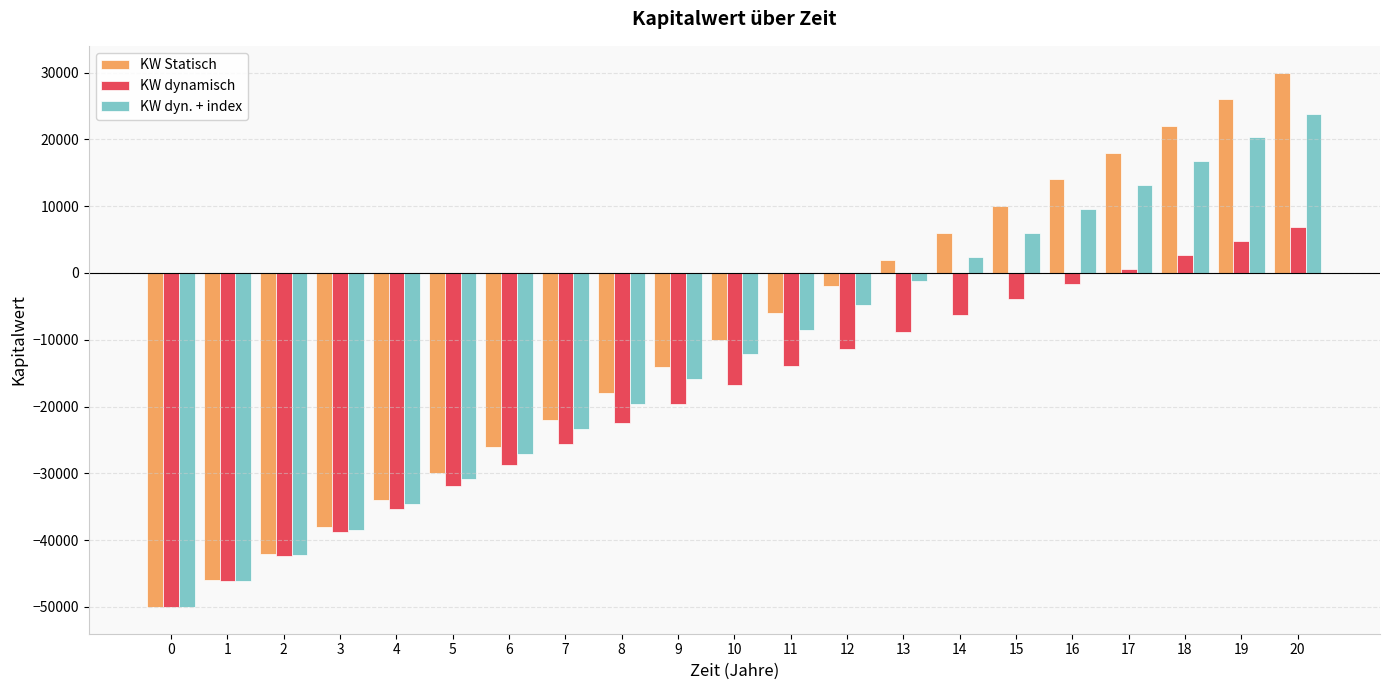

Reading left to right, what are all the values shown in this chart?

KW Statisch: -50000.0	-46000.0	-42000.0	-38000.0	-34000.0	-30000.0	-26000.0	-22000.0	-18000.0	-14000.0	-10000.0	-6000.0	-2000.0	2000.0	6000.0	10000.0	14000.0	18000.0	22000.0	26000.0	30000.0
KW dynamisch: -50000.0	-46135.3	-42401.2	-38793.5	-35307.7	-31939.8	-28685.8	-25541.8	-22504.2	-19569.3	-16733.6	-13993.8	-11346.7	-8789.0	-6317.9	-3930.4	-1623.5	605.3	2758.7	4839.3	6849.6
KW dyn. + index: -50000.0	-46135.3	-42289.2	-38461.7	-34652.7	-30862.1	-27089.9	-23335.8	-19599.9	-15882.0	-12182.1	-8500.0	-4835.8	-1189.2	2439.7	6051.1	9645.0	13221.6	16781.0	20323.1	23848.1